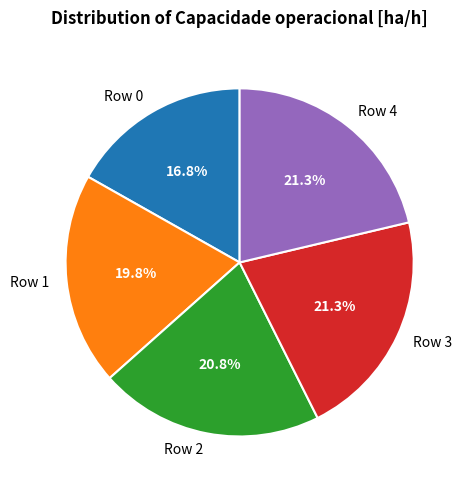

How many segments does this pie chart have?

5